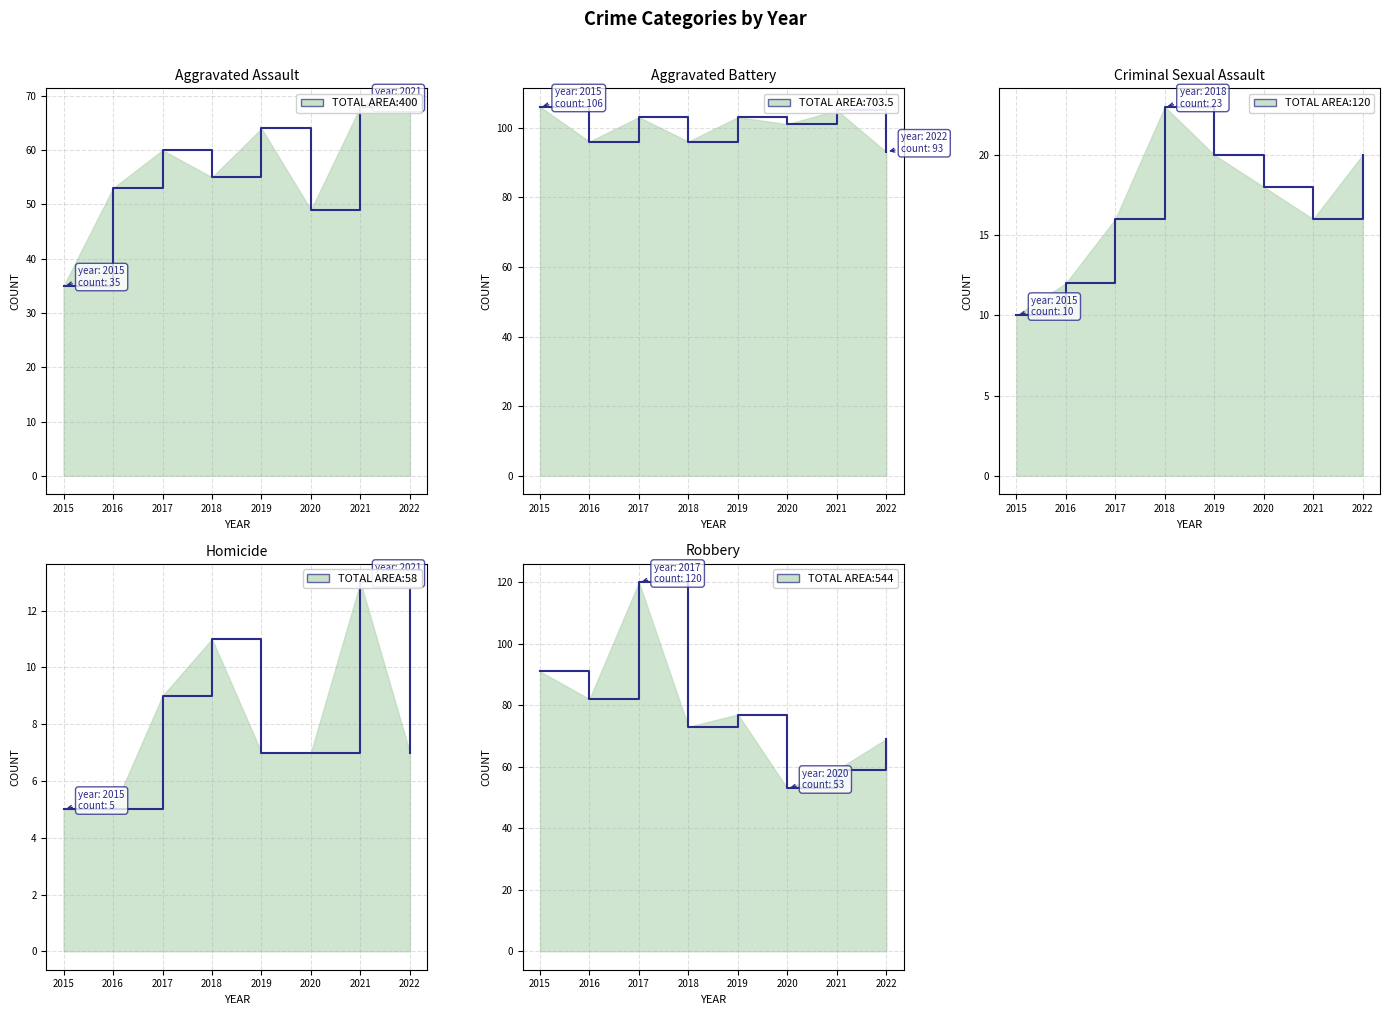

At 2018, list the series in order from smallest to largest.

Homicide, Criminal Sexual Assault, Aggravated Assault, Robbery, Aggravated Battery